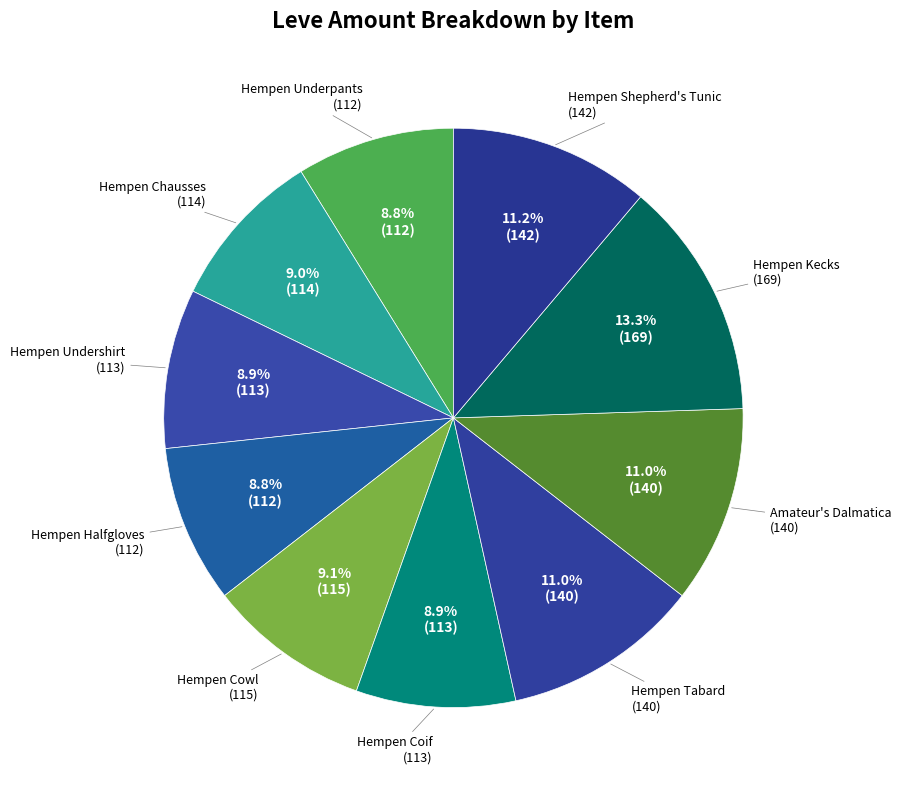

Combined, do Hempen Undershirt and Hempen Underpants account for over 50%?

No